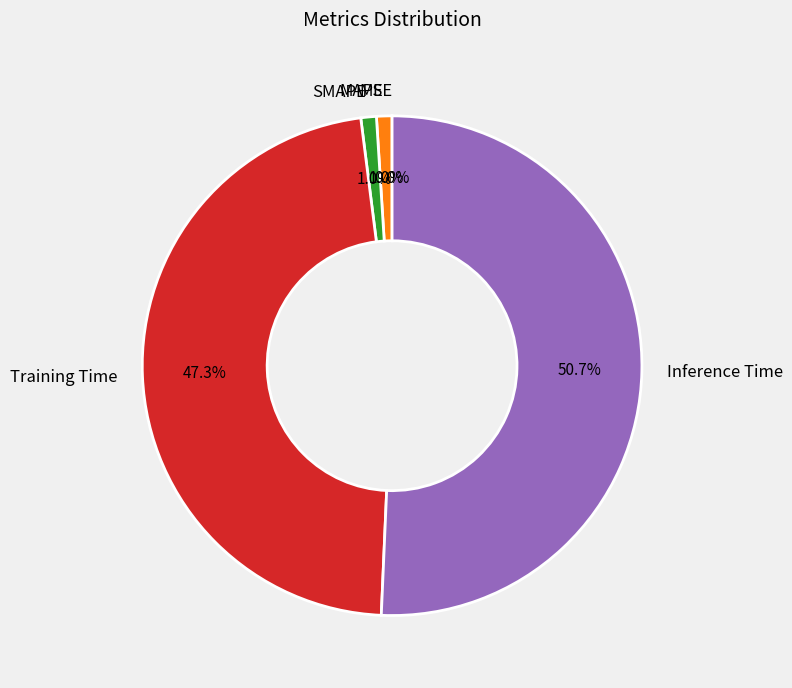

How much of the chart is everything except MAPE?

99.0%